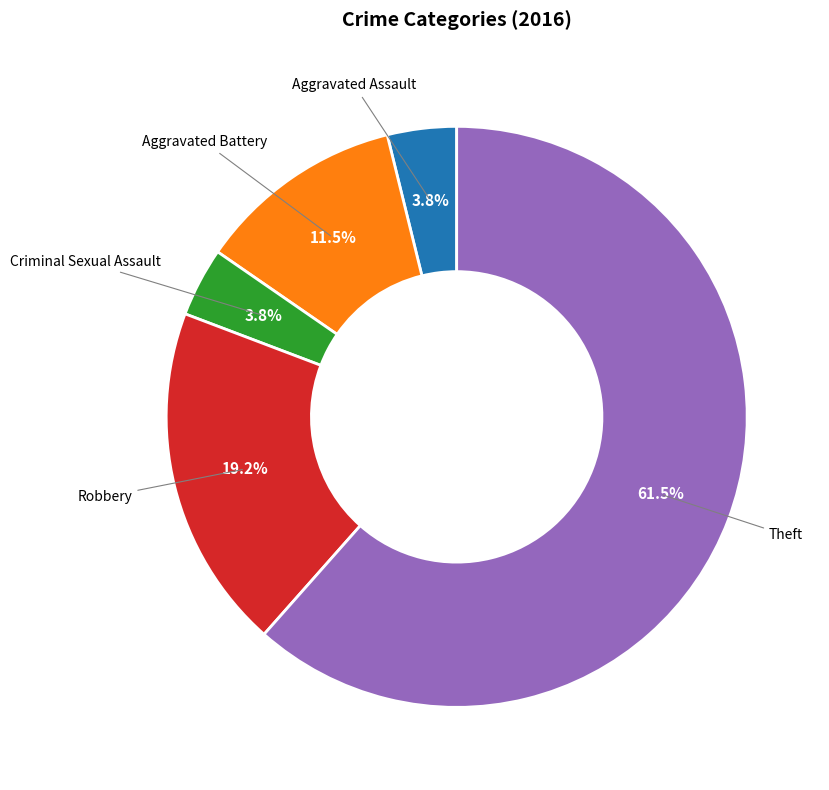

Does any single category account for the majority?

Yes